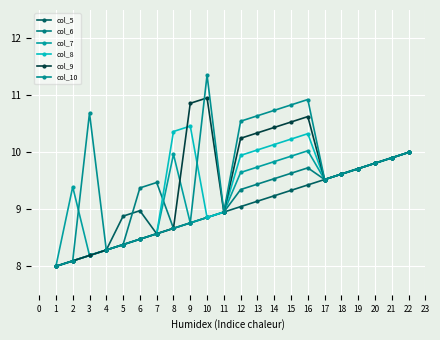

What is the maximum value for col_7?

10.0